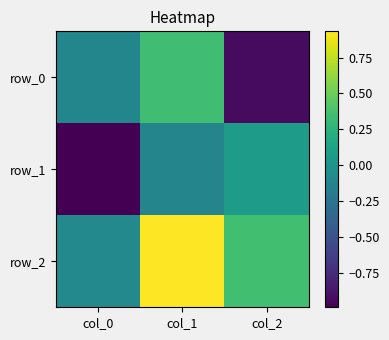

Where does the row_1 series first go above 0?

col_2